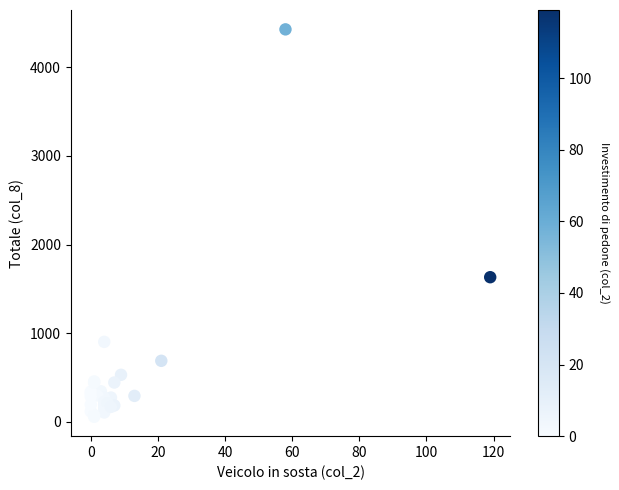

What Y value in the scatter plot is closest to 2242?

1631